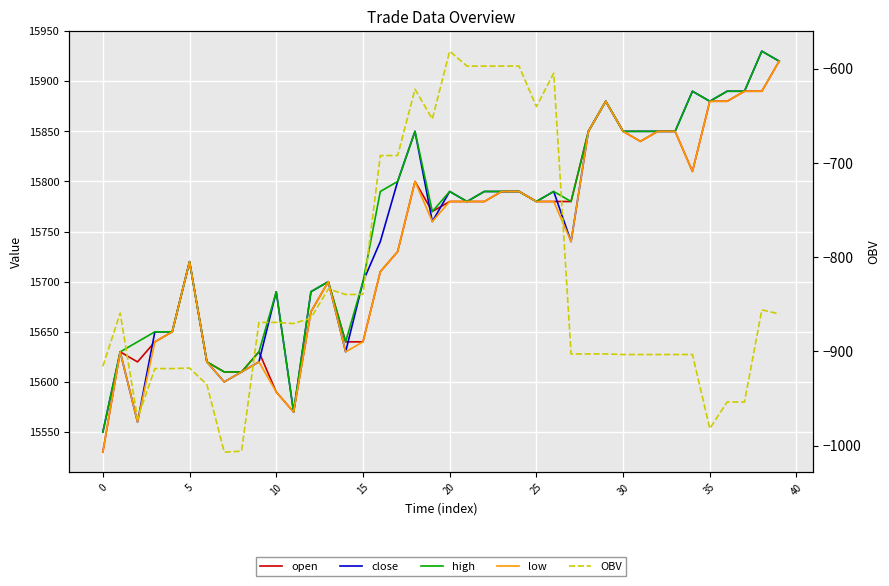

Which series has the largest total across all categories?

high